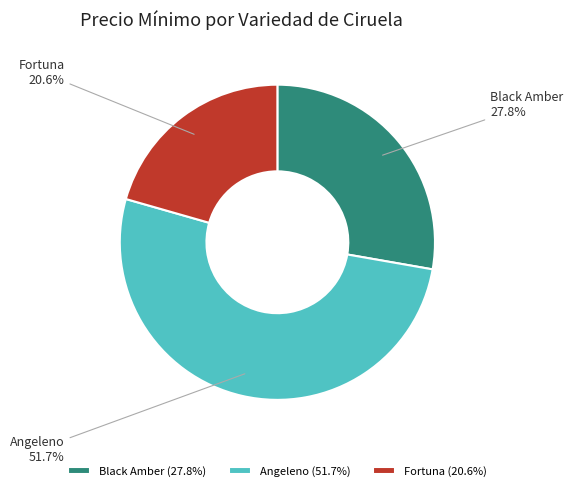

Which category has the smallest portion of the pie?

Fortuna